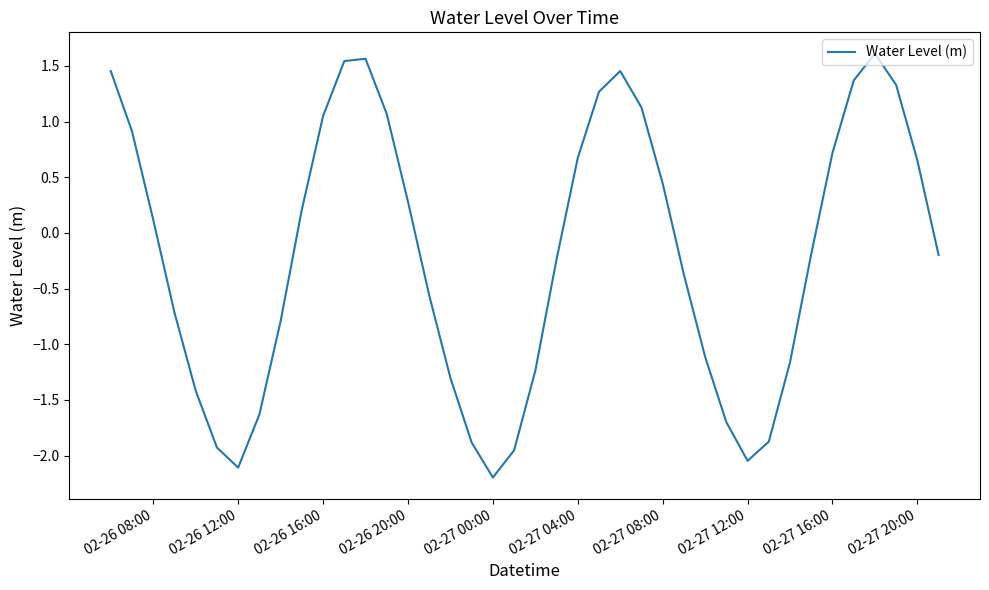

What is the minimum value shown in the chart?

-2.2